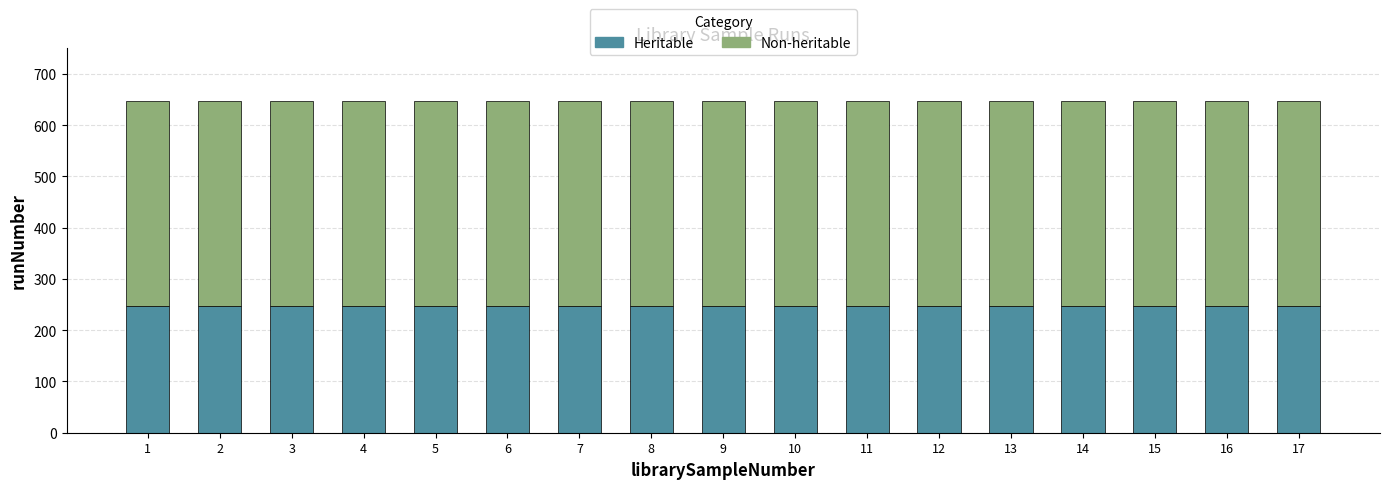

What are all the series names shown in the legend?

Heritable, Non-heritable